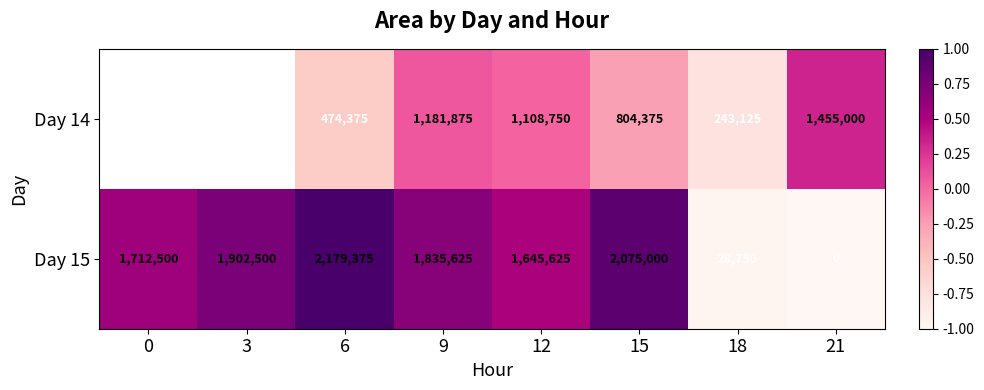

Is the value of Day 14 at 18 greater than the value of Day 15 at 21?

Yes